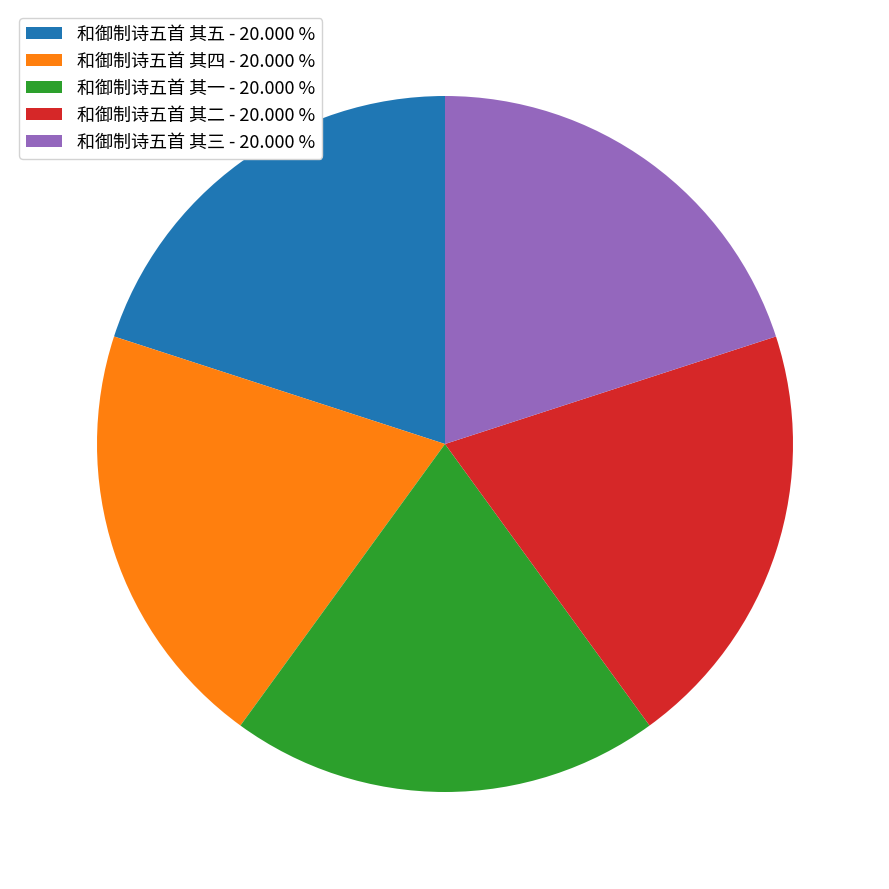

Does 和御制诗五首 其一 account for over 50% of the chart?

No